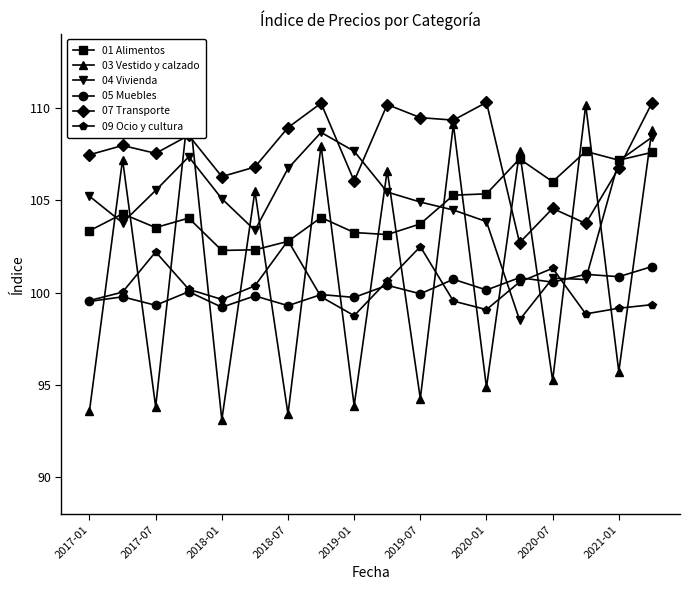

What is the greatest value displayed?

110.3